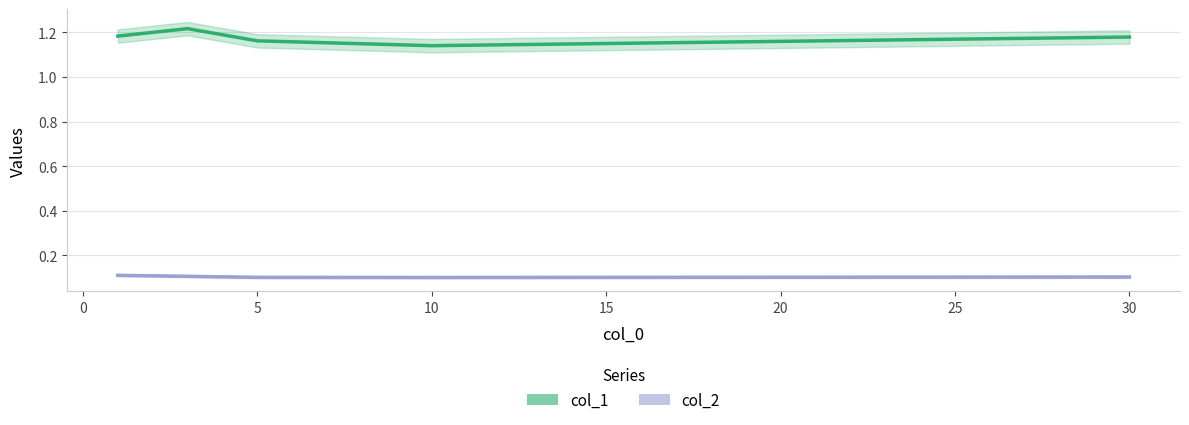

What is the spread (max minus min) of values at 30?

1.1